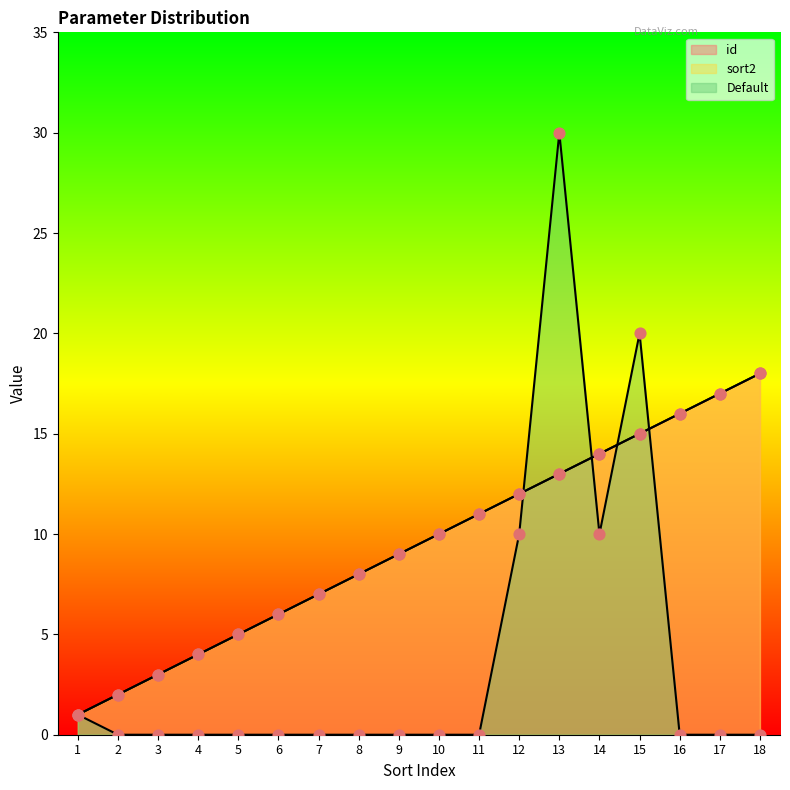

What are all the series names shown in the legend?

id, sort2, Default